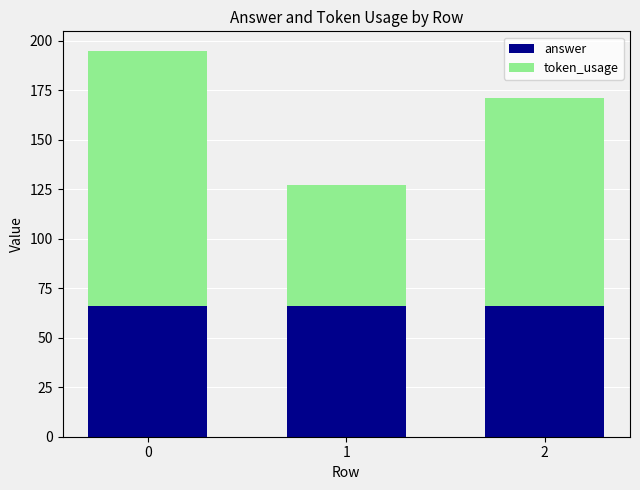

What is the highest value of the answer series?

66